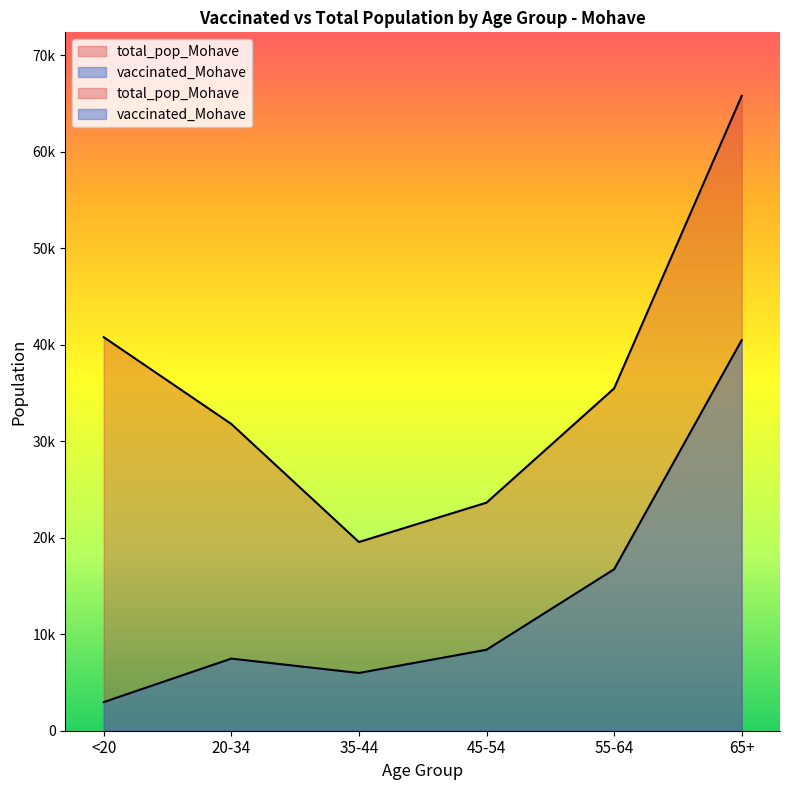

List the series in order of their overall mean, lowest first.

vaccinated_Mohave, total_pop_Mohave